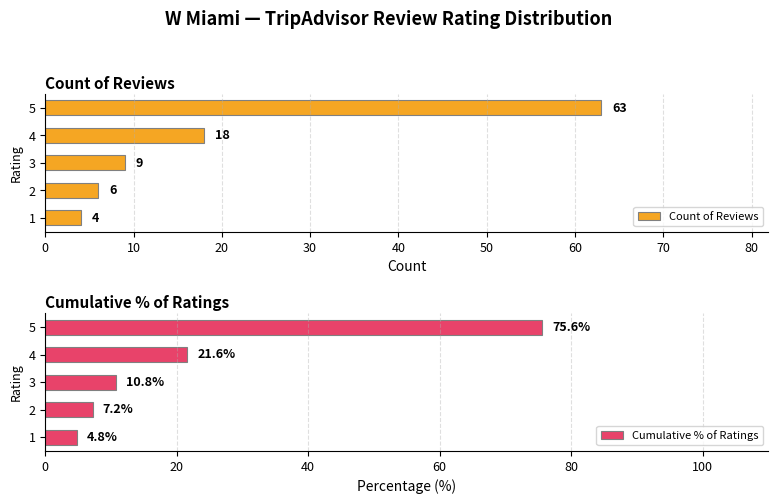

What is the sum of the Count of Reviews values at 3 and 2?

15